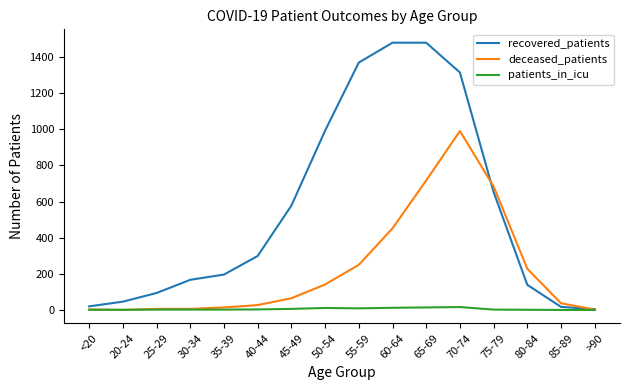

Rank the series by their average value, from highest to lowest.

recovered_patients, deceased_patients, patients_in_icu